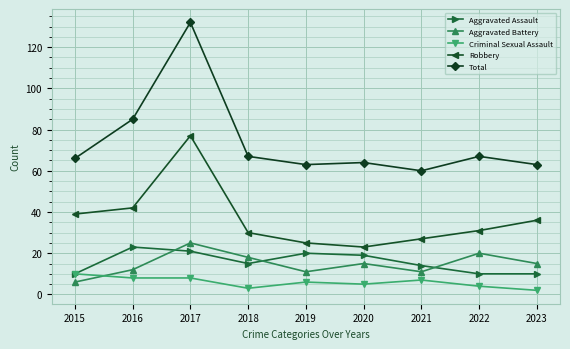

Where is the first local maximum for Aggravated Battery?

2017